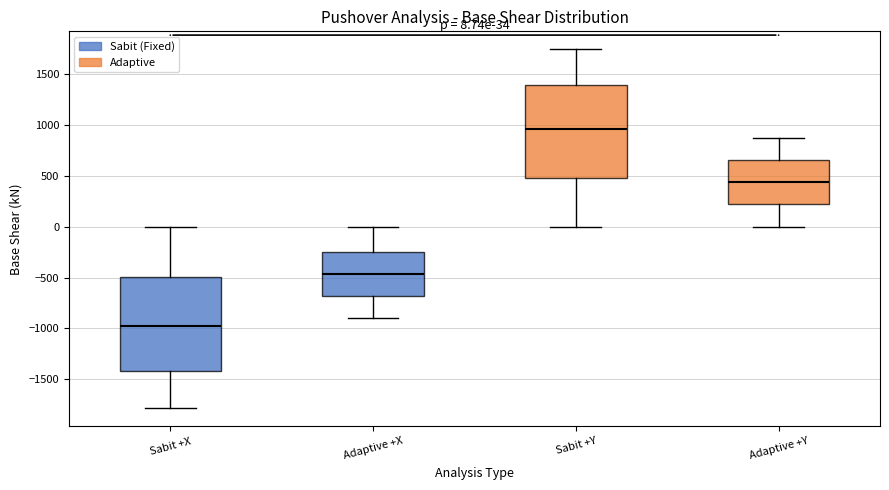

Which box has the highest median line?

Sabit +Y